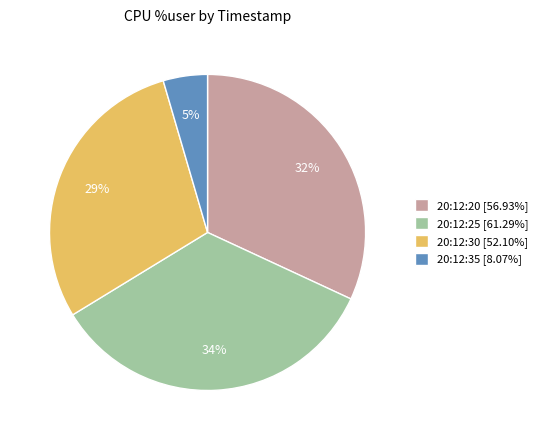

How many slices are in this pie chart?

4